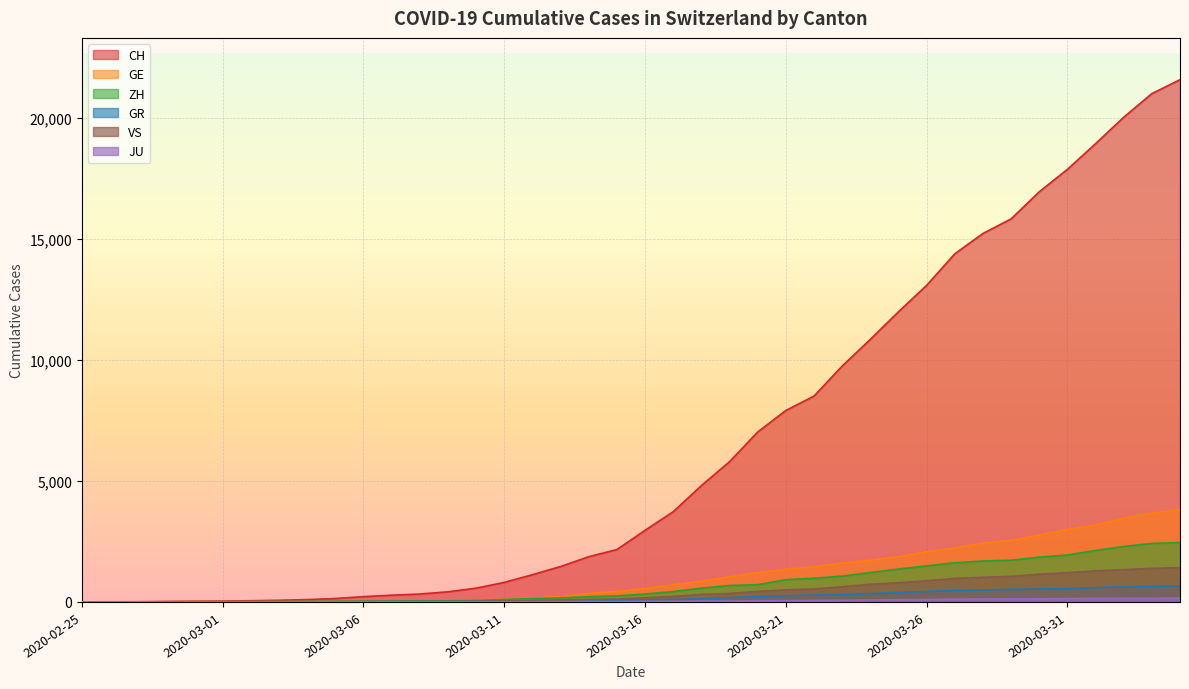

What are all the series names shown in the legend?

CH, GE, ZH, GR, JU, VS